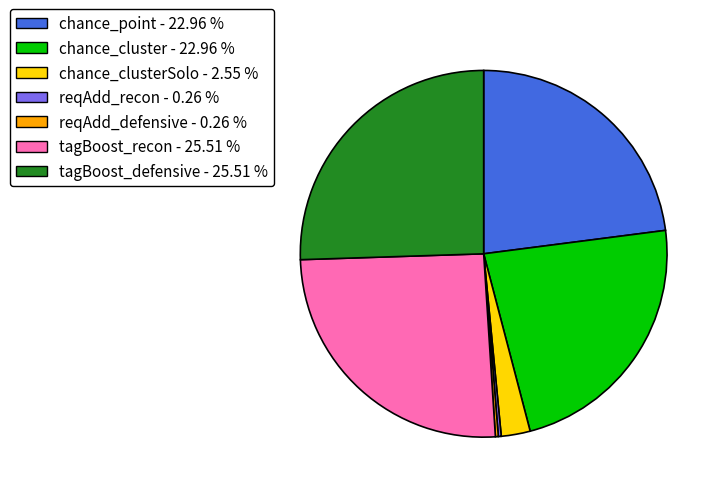

Is there a majority slice in this chart?

No